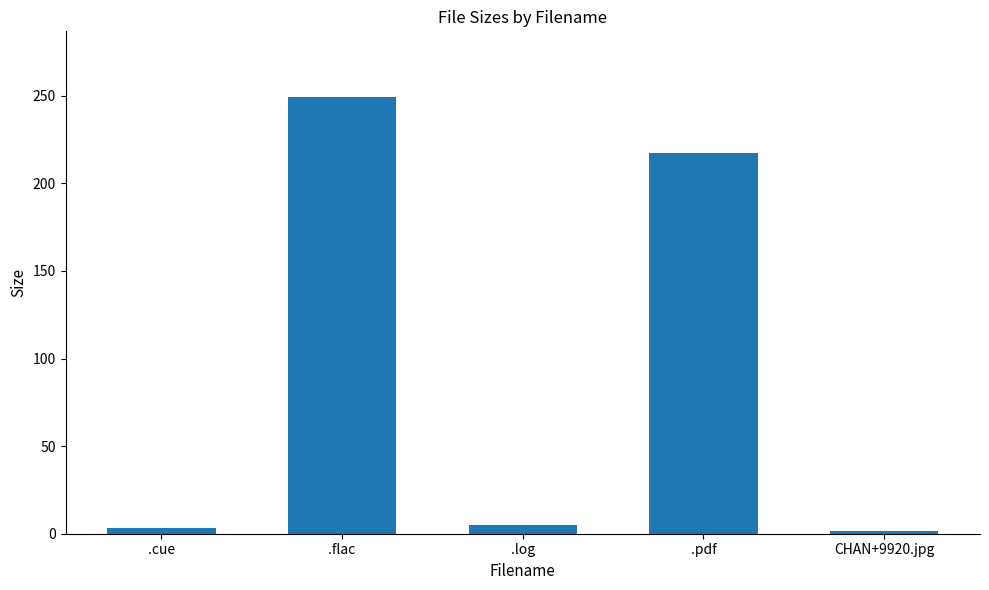

The chart shows a value of 249.3 at .flac. True or false?

True